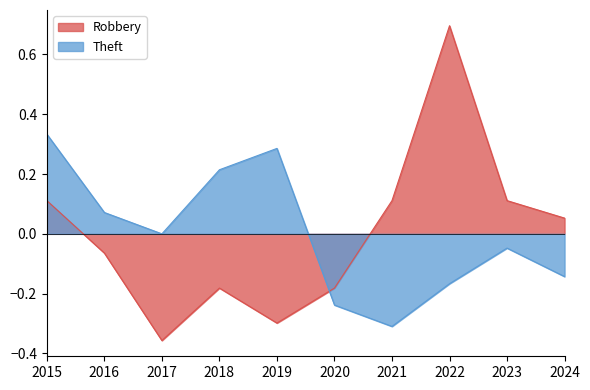

In Theft, how many points are higher than both neighbors (excluding endpoints)?

2